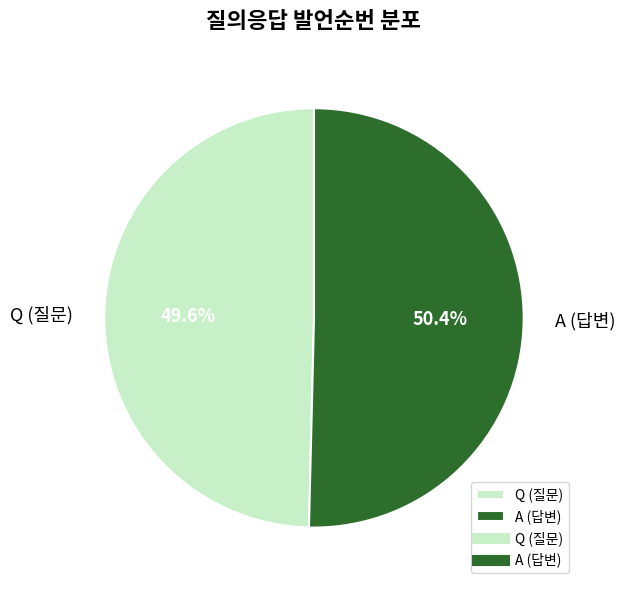

Which category has the smallest portion of the pie?

Q (질문)